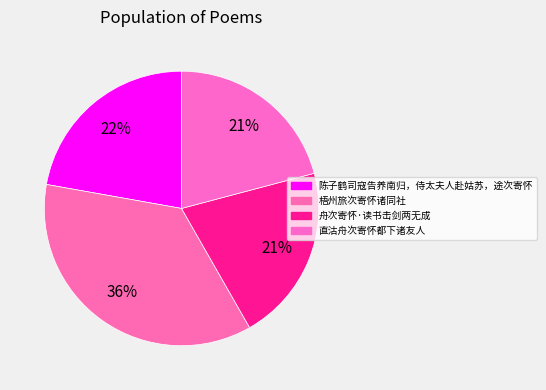

Is it true that 陈子鹤司寇告养南归，侍太夫人赴姑苏，途次寄怀 is 34% of the pie?

False